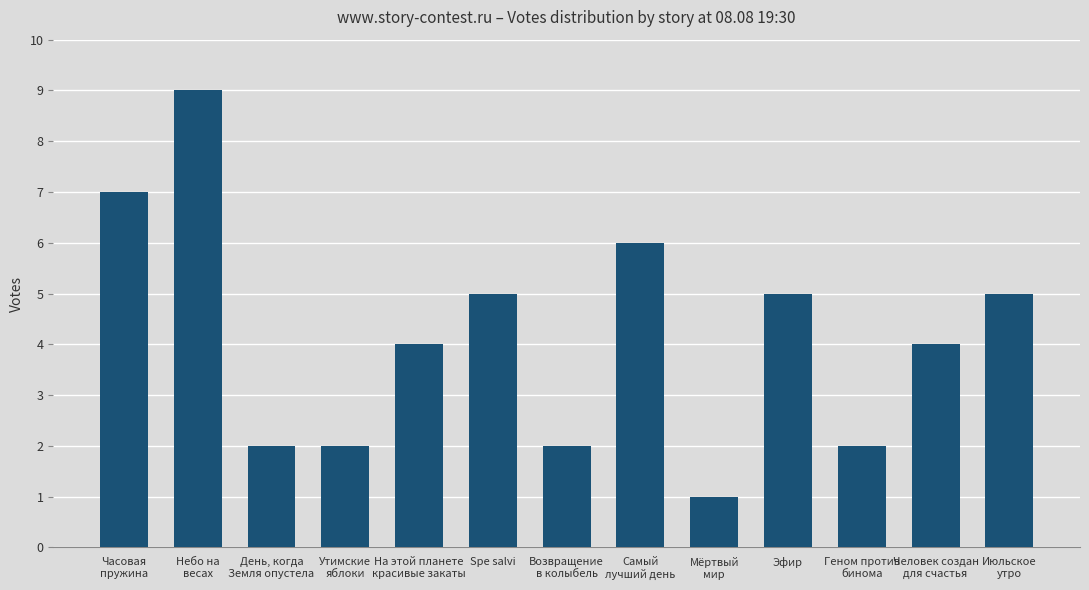

What is the value of the 13th bar from the left?

5